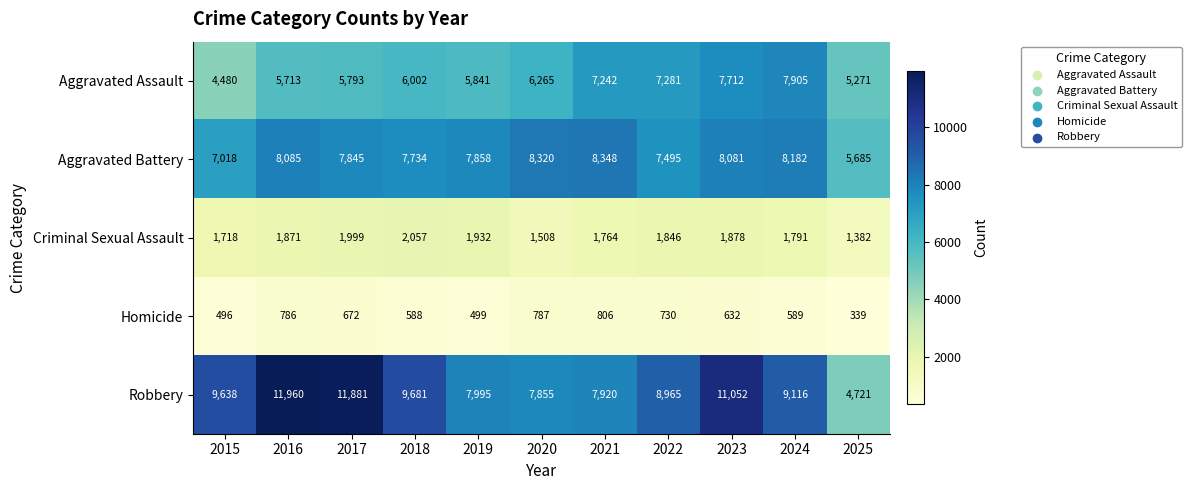

What is the difference between the maximum and minimum values in the Homicide series?

467